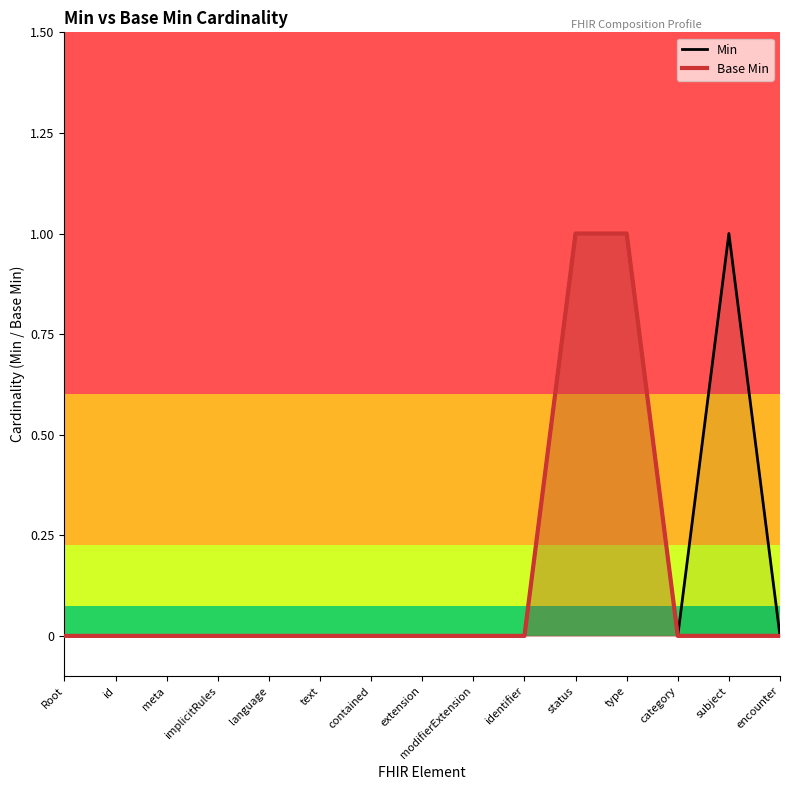

How many interior local valleys does the Min series have?

1